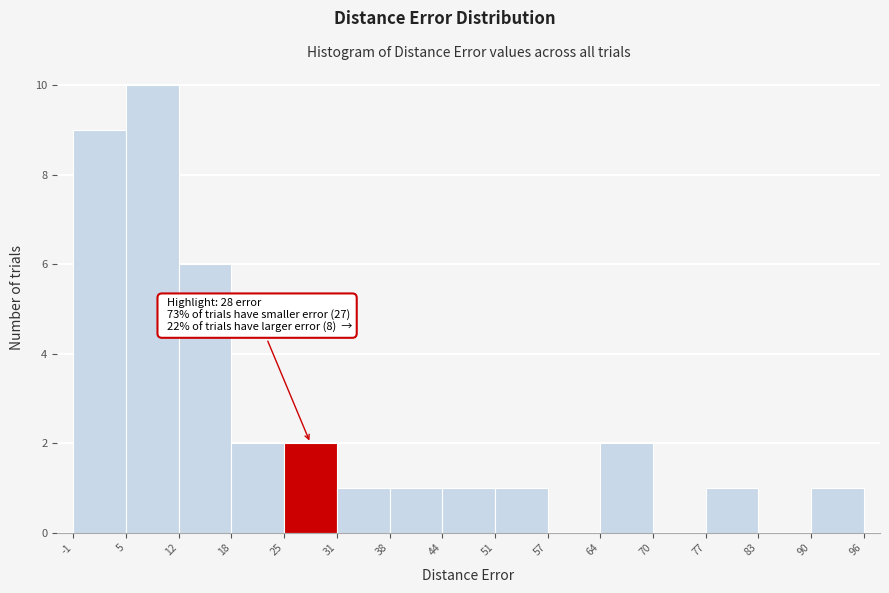

Which range on the x-axis has the tallest bar?

5 to 12